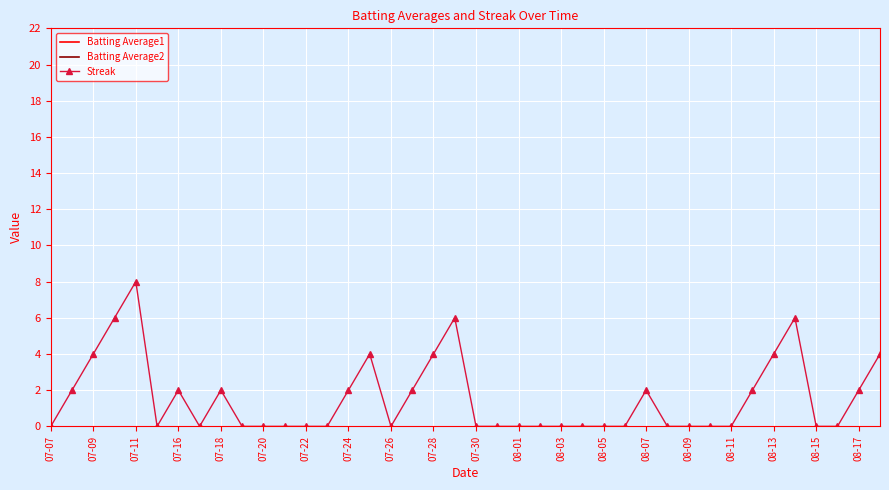

The Streak series shows 3 at 07-24. True or false?

False